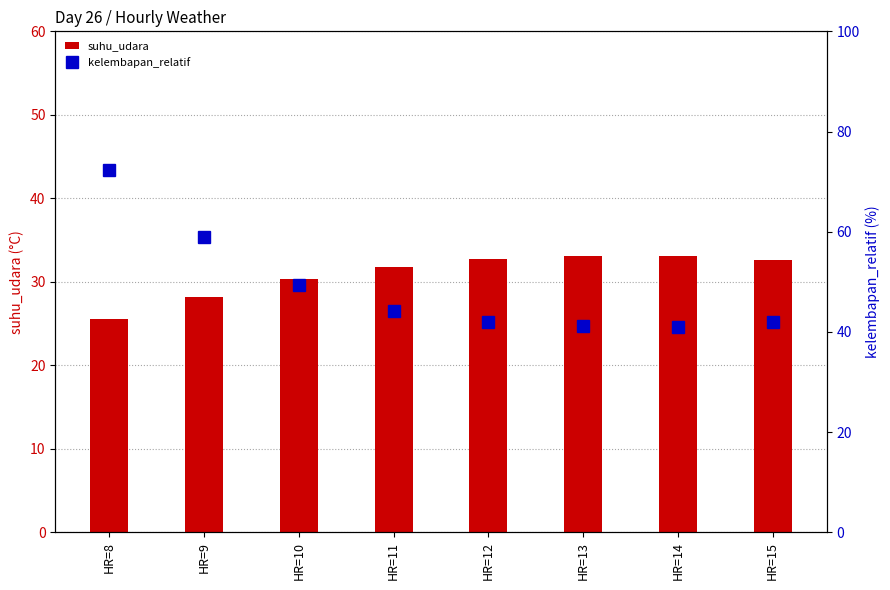

What is the sum of all kelembapan_relatif values?

390.9